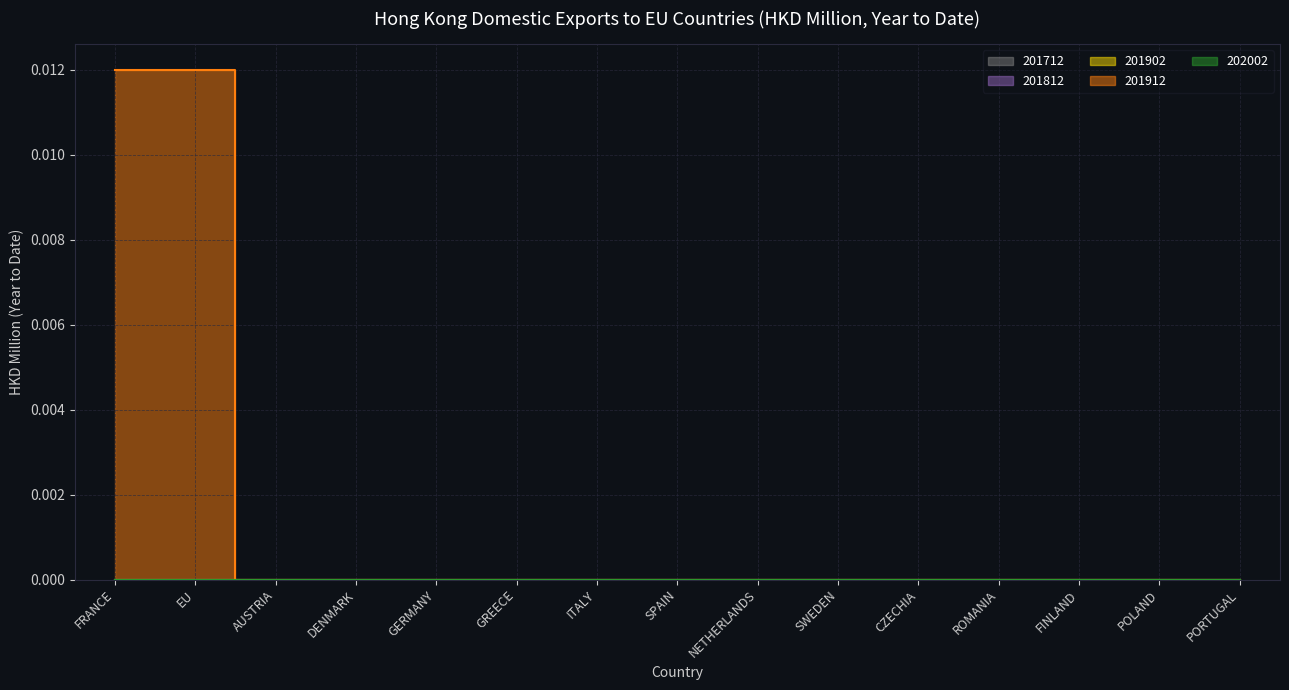

Which series has the largest range (max minus min)?

201912